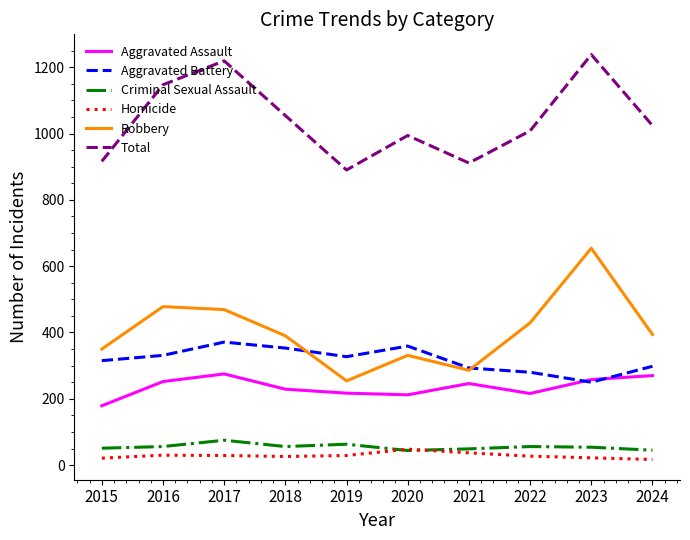

The value of Aggravated Assault at 2022 is 145. True or false?

False